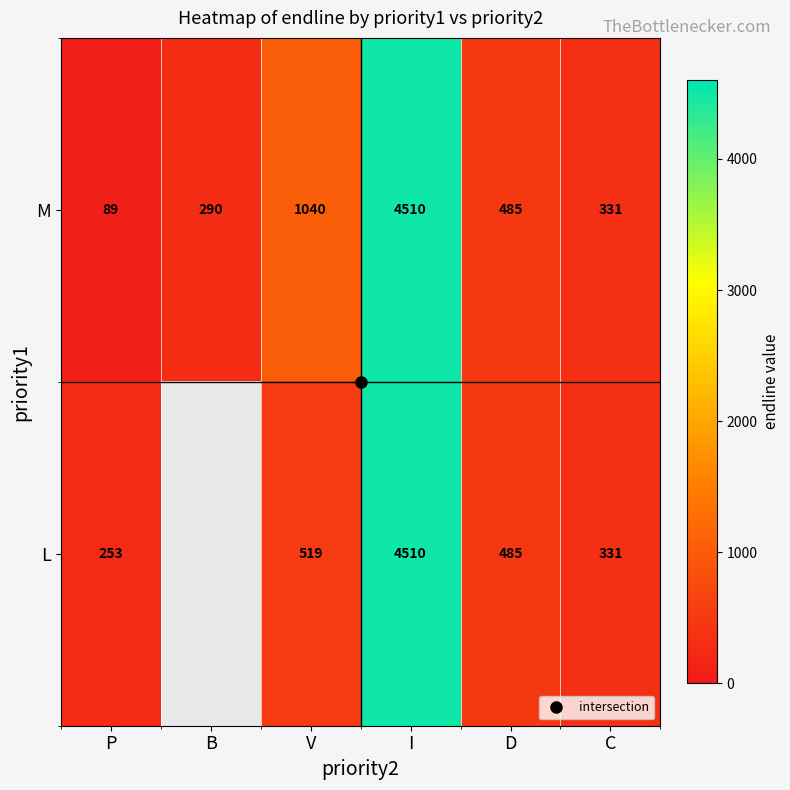

The M series shows 121.7 at P. True or false?

False